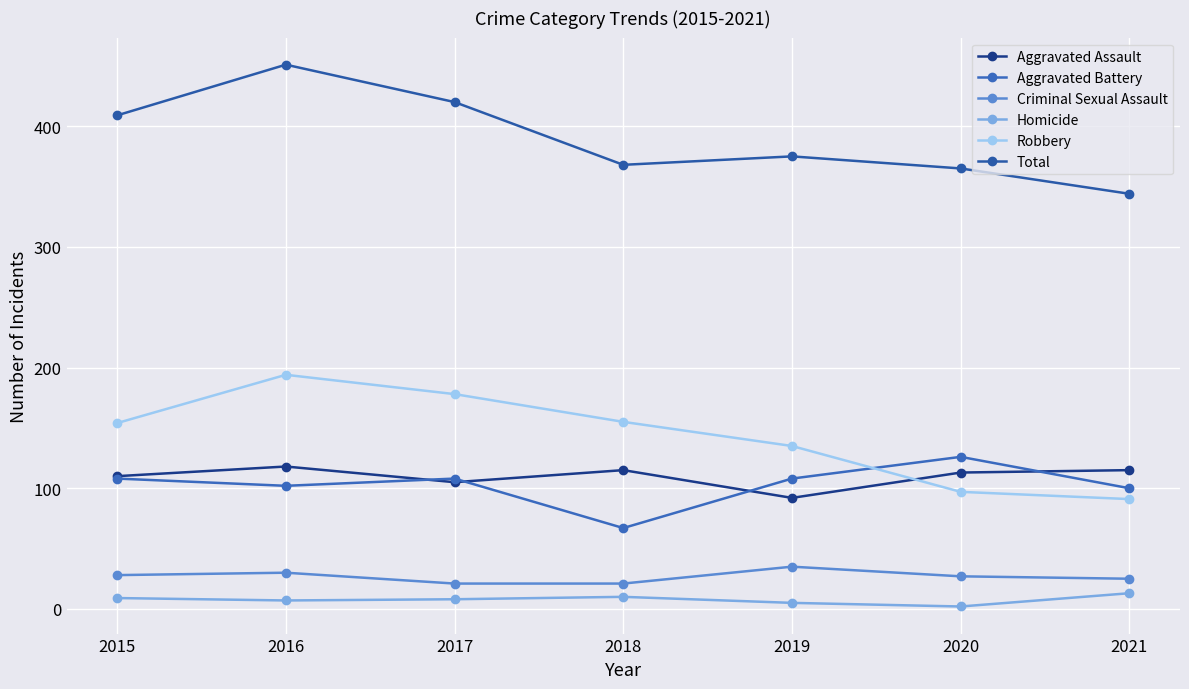

Reading left to right, extract all data points from this chart.

Aggravated Assault: 110	118	105	115	92	113	115
Aggravated Battery: 108	102	108	67	108	126	100
Criminal Sexual Assault: 28	30	21	21	35	27	25
Homicide: 9	7	8	10	5	2	13
Robbery: 154	194	178	155	135	97	91
Total: 409	451	420	368	375	365	344